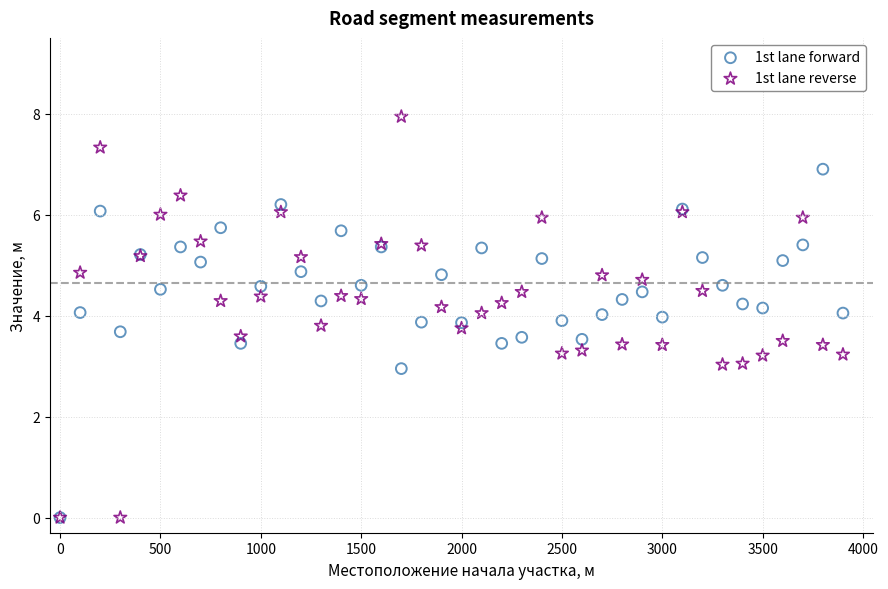

Which series has the widest spread of Y values?

1st lane reverse